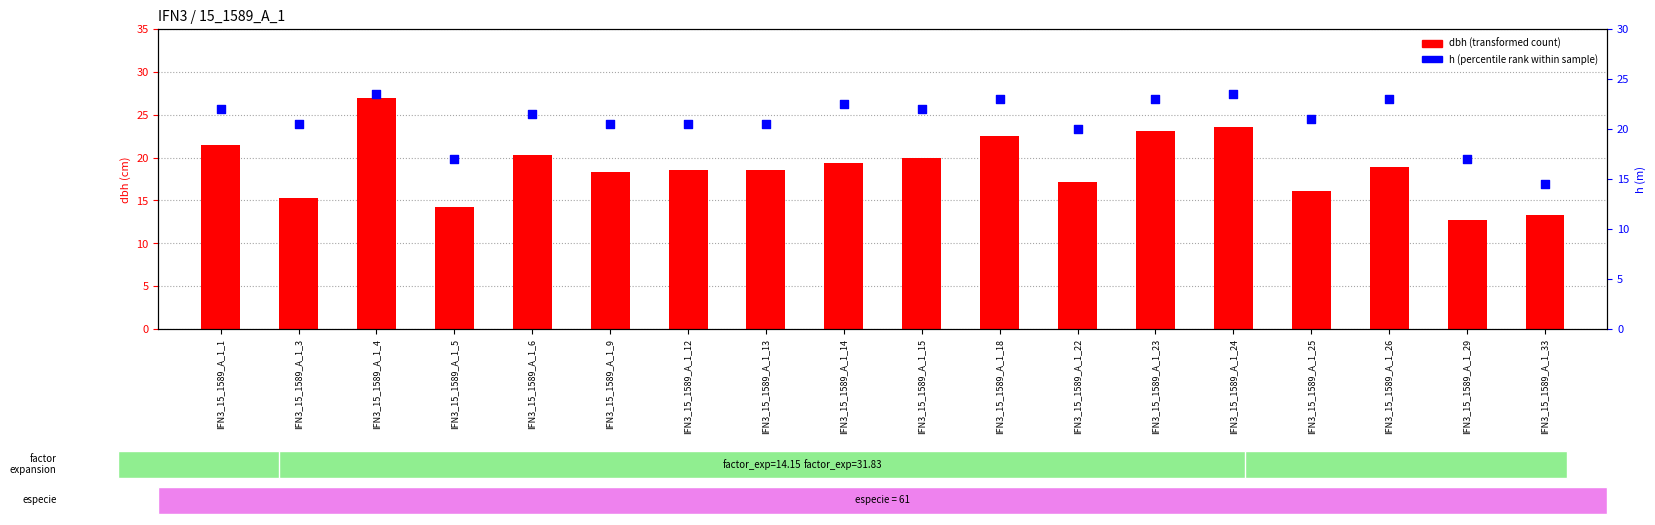

At how many categories does at least one series exceed 13?

18